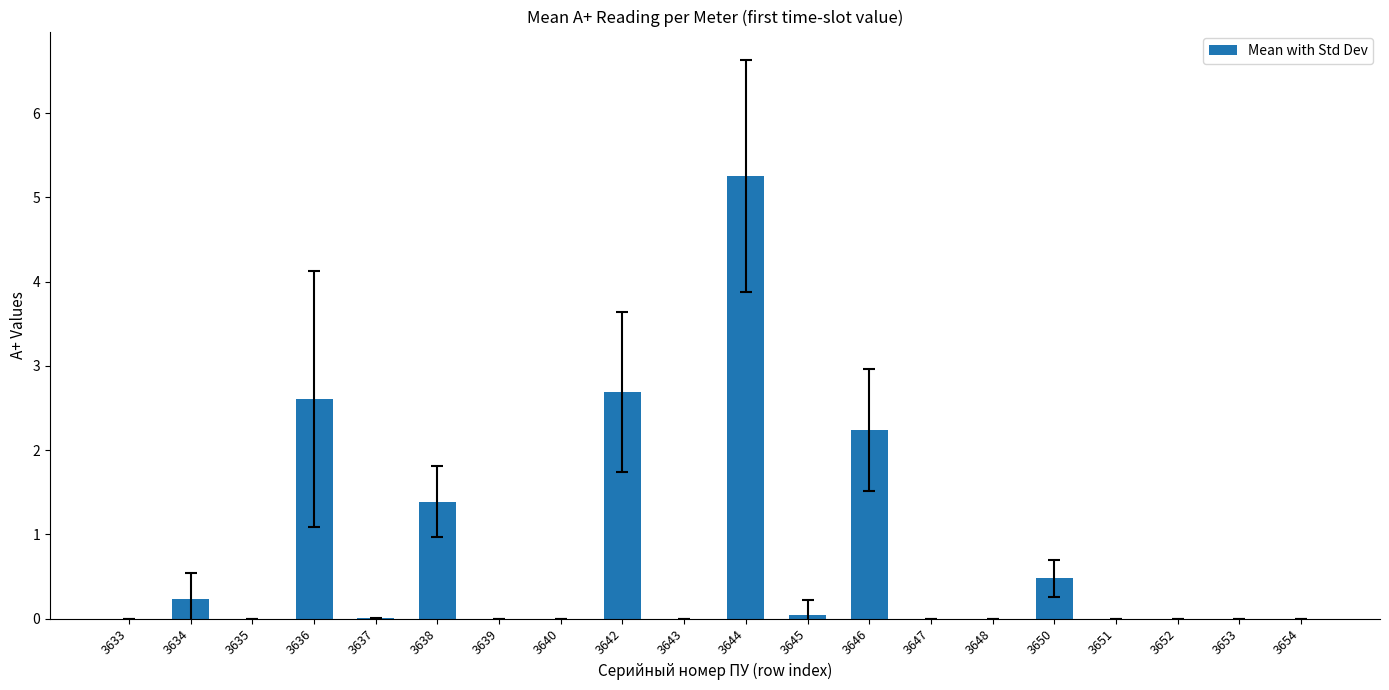

How many series are shown in this chart?

1